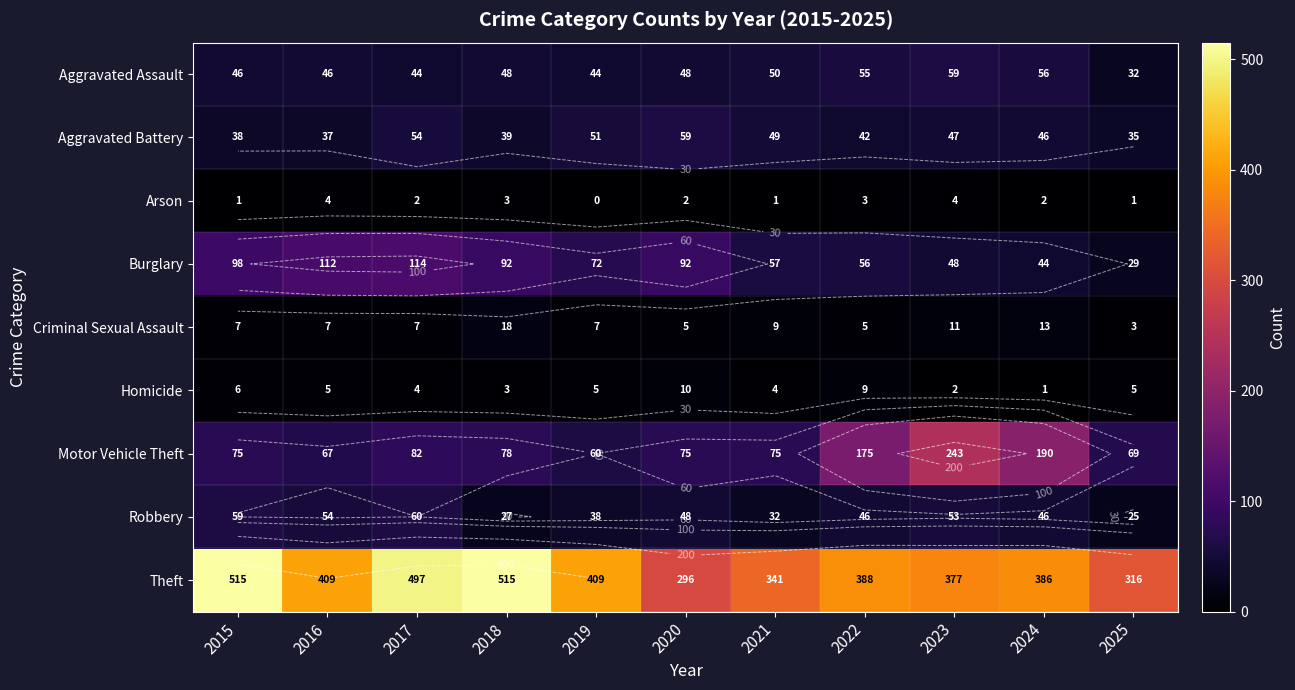

How many data points in Burglary are above 72?

5